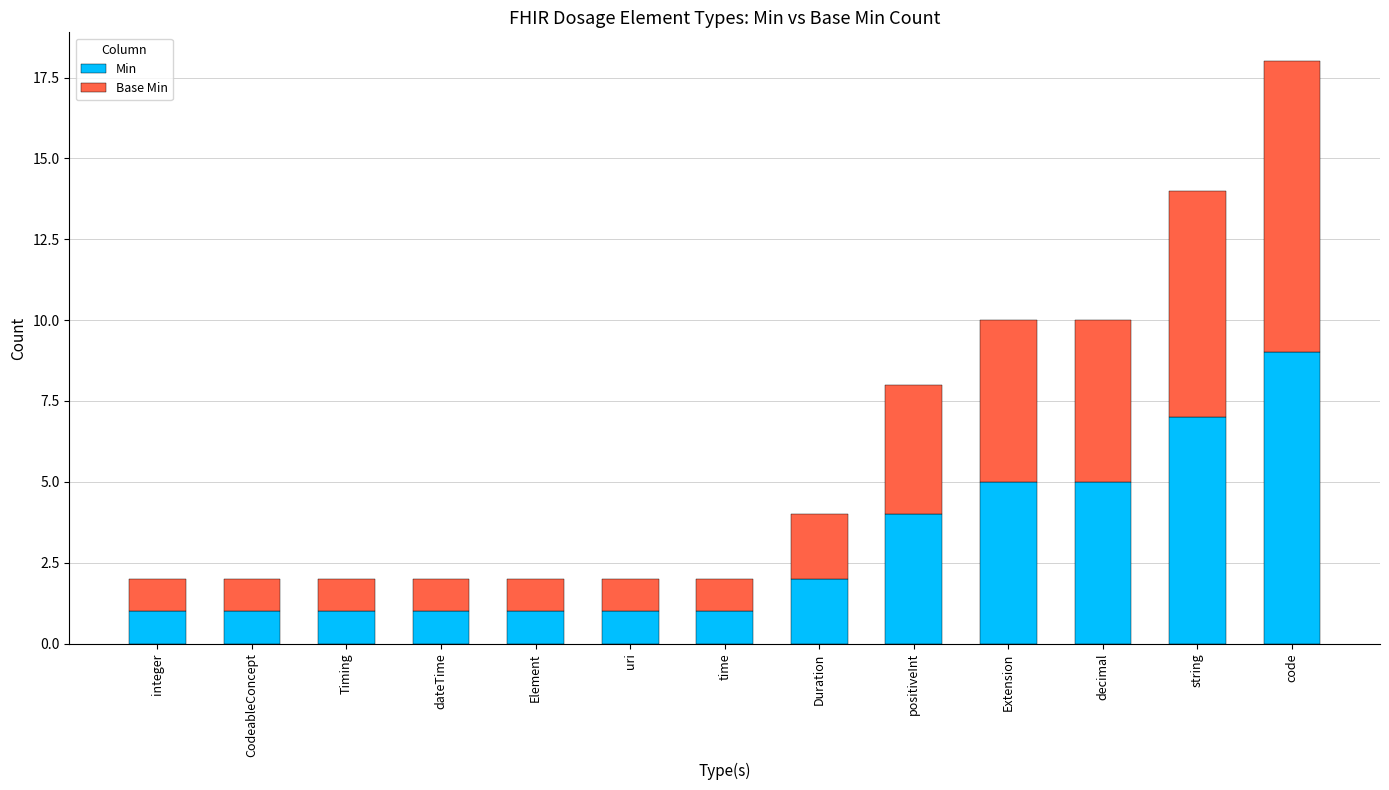

What is the difference between the maximum and minimum values in the Min series?

8